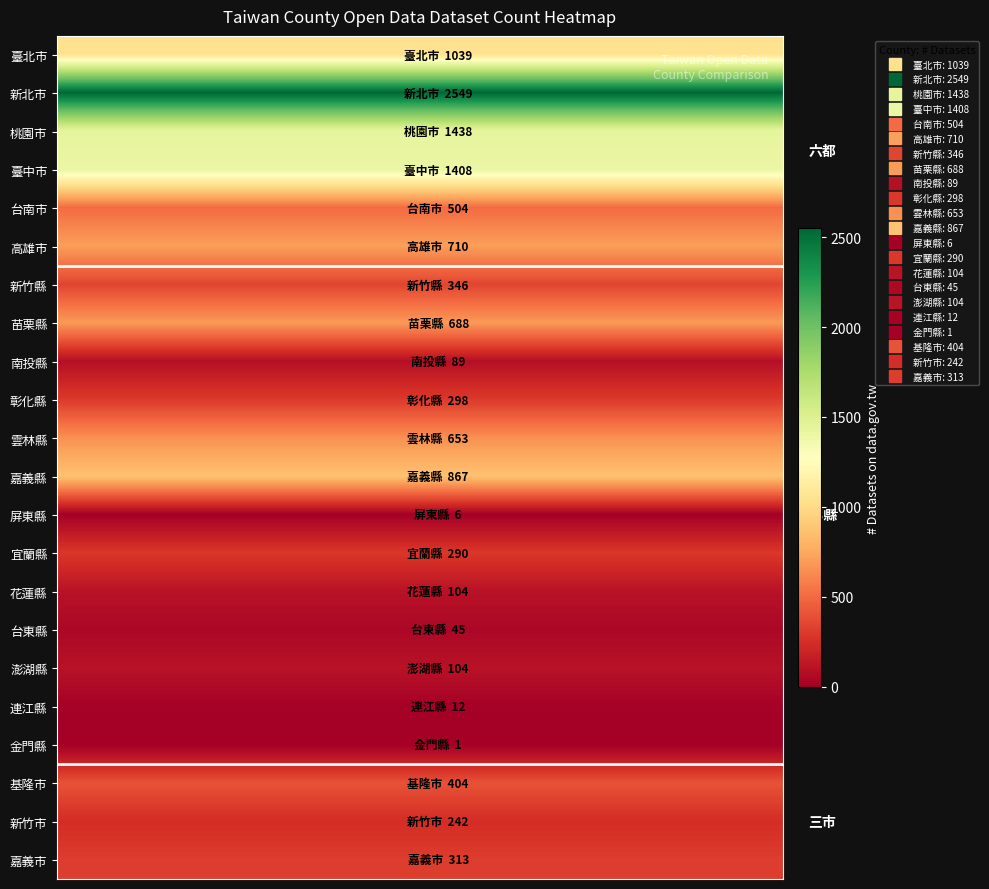

Which series has the widest spread of values?

row_0